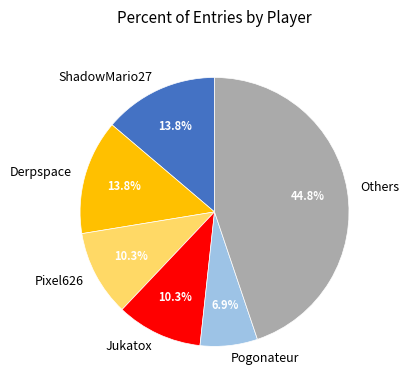

Do Jukatox and Others together represent more than half of the pie?

Yes